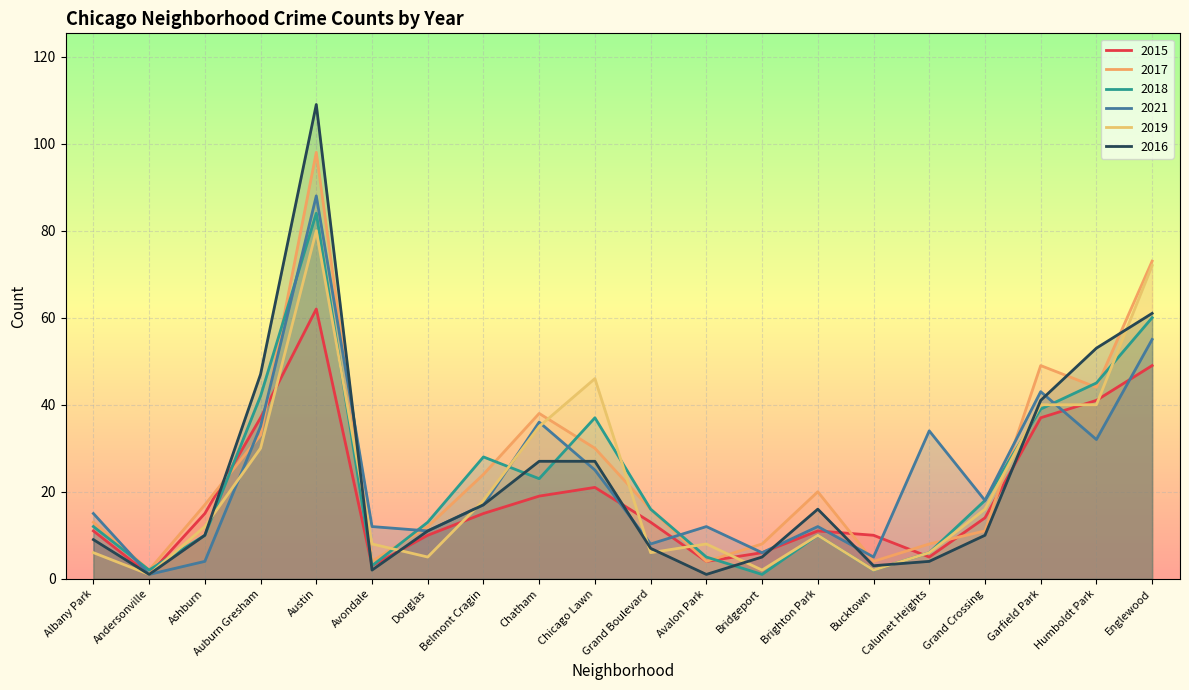

What is the difference between the maximum and minimum values in the 2018 series?

83